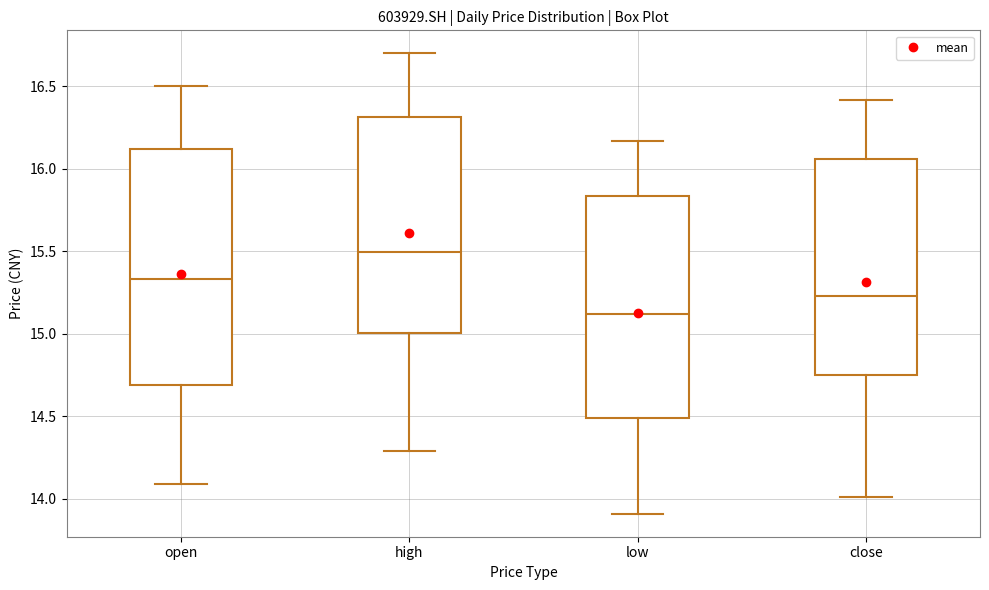

Reading left to right, transcribe this box plot: for each box, give where its median line is, the range the box spans, and where its two whiskers end, as read against the y-axis. The values are not printed on the chart, so give them approximately, as read against the axis.

open: median 15.35, box 14.70 to 16.10, whiskers 14.10 to 16.50
high: median 15.50, box 15.00 to 16.30, whiskers 14.30 to 16.70
low: median 15.10, box 14.50 to 15.85, whiskers 13.90 to 16.15
close: median 15.25, box 14.75 to 16.05, whiskers 14.00 to 16.40